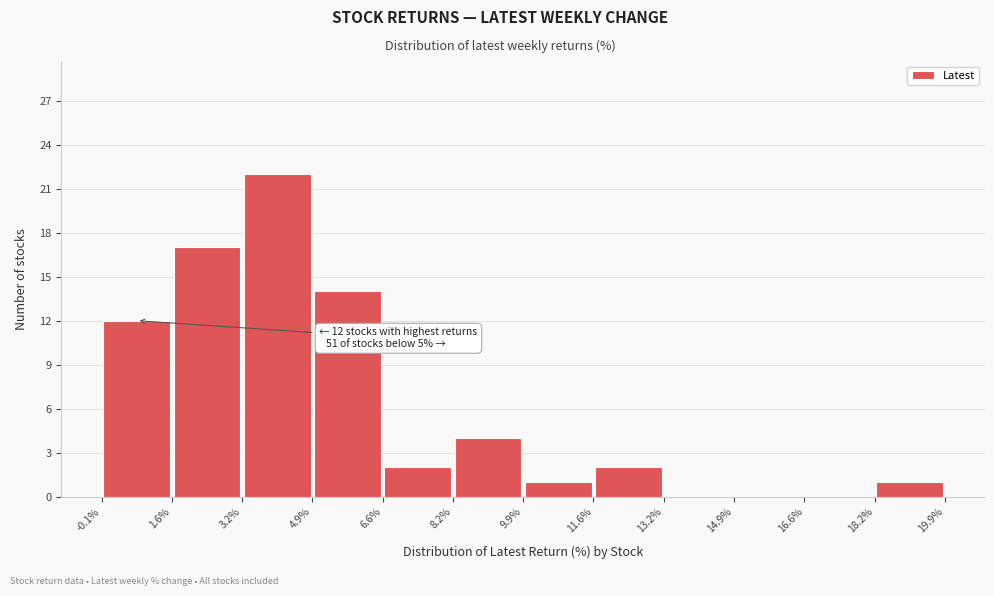

Over which range of the x-axis is the bar tallest?

3.2% to 4.9%